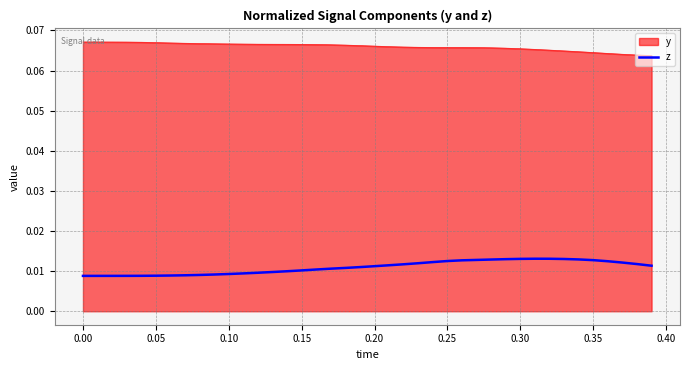

Rank the series by their maximum value, from lowest to highest.

z, y